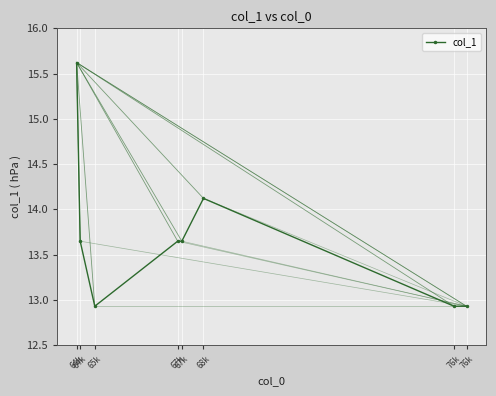

How many categories are shown in the chart?

8